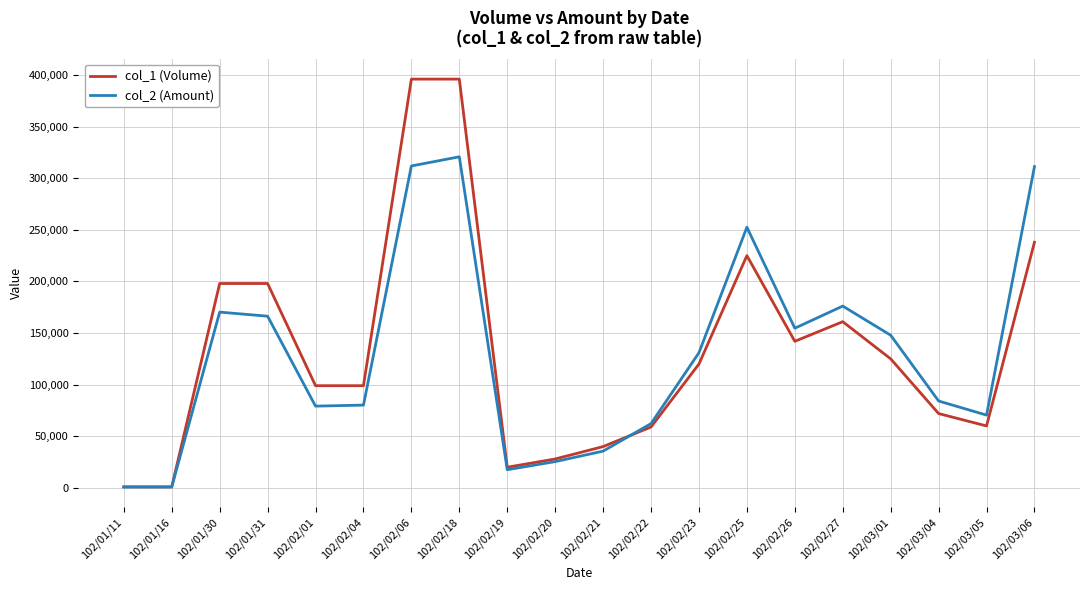

The value of col_1 (Volume) at 102/02/04 is 99000. True or false?

True